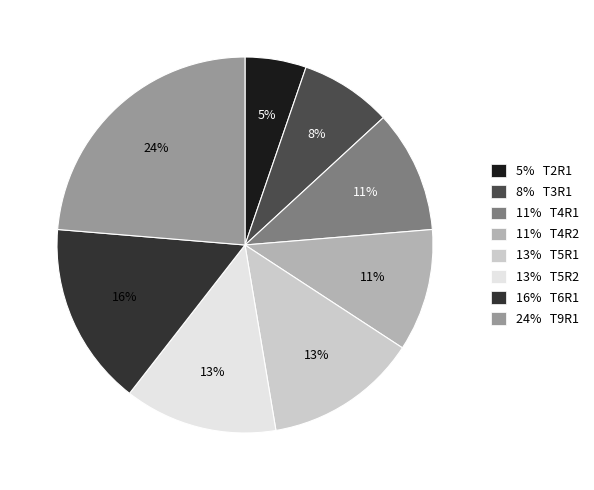

Is the sum of 11% T4R2 and 13% T5R2 greater than half?

No